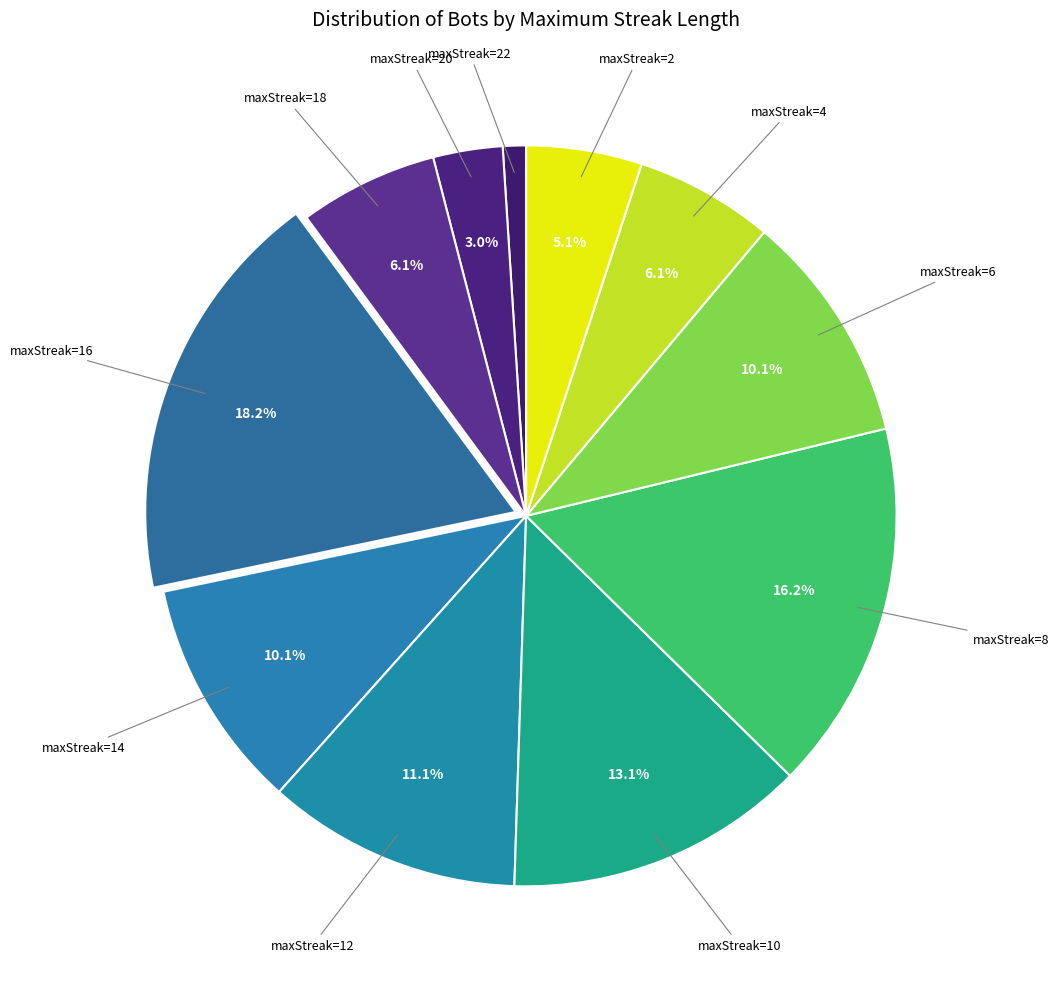

How many segments does this pie chart have?

11